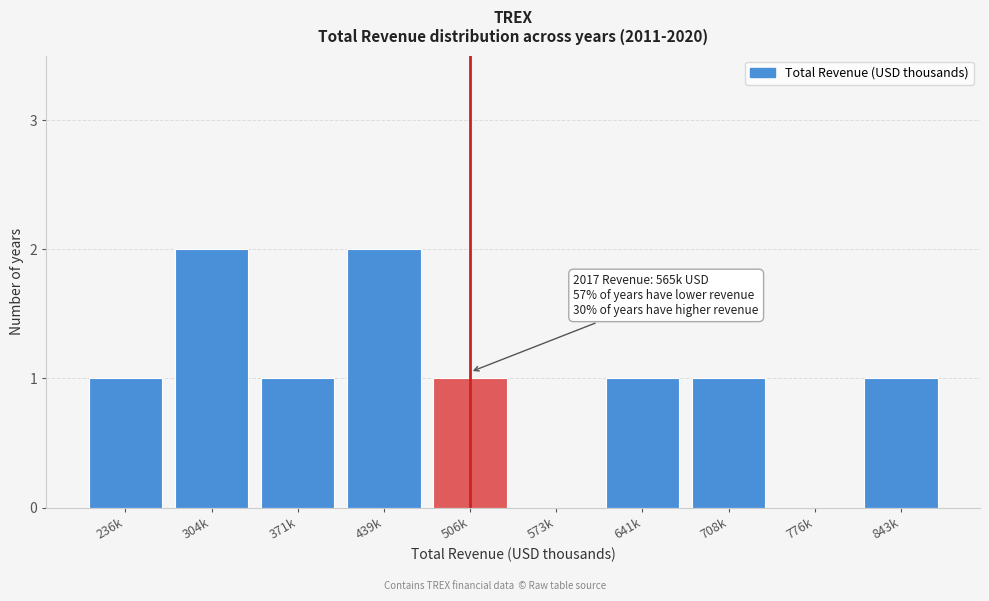

Reading left to right, what are all the values shown in this chart?

236k=1	304k=2	371k=1	439k=2	506k=1	573k=0	641k=1	708k=1	776k=0	843k=1